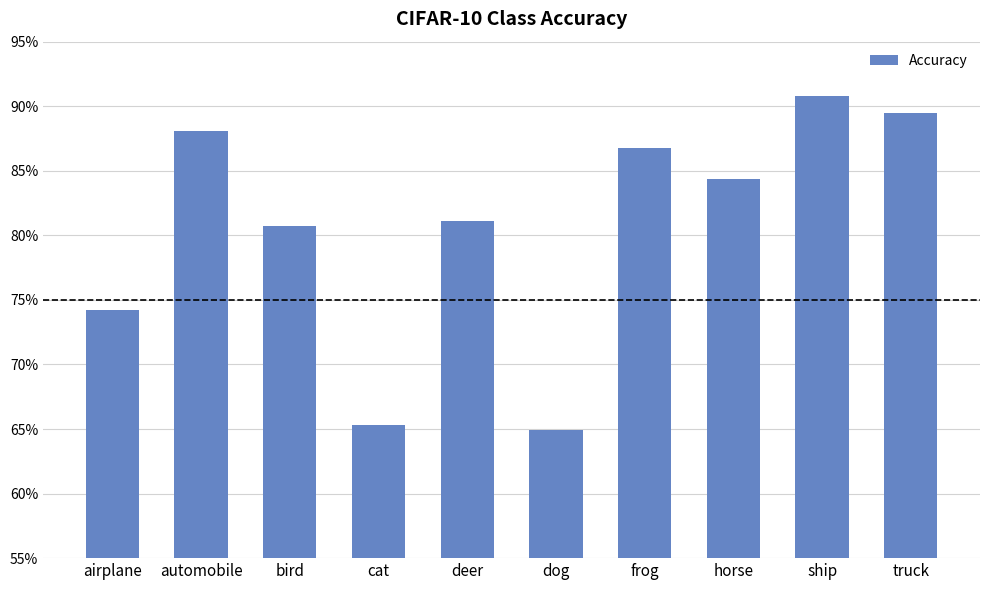

What position from the left is dog?

6